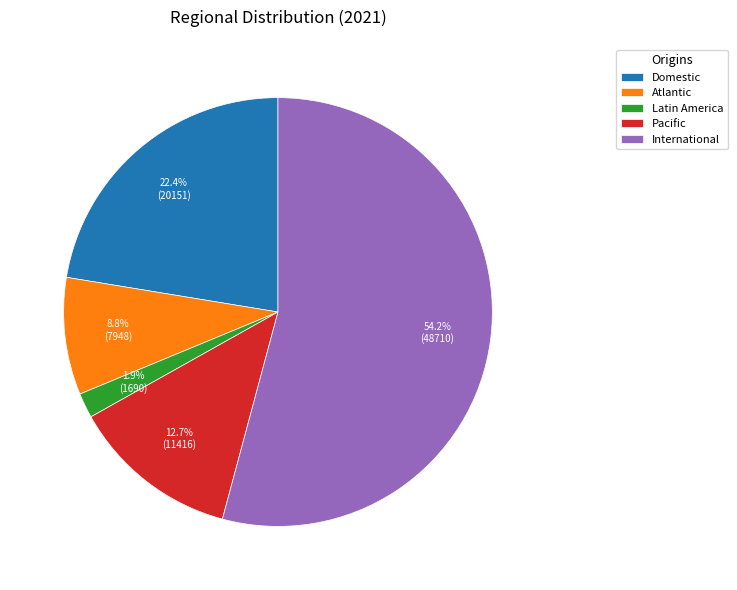

To the nearest percent, what is the difference between the largest and smallest slice percentages?

52%